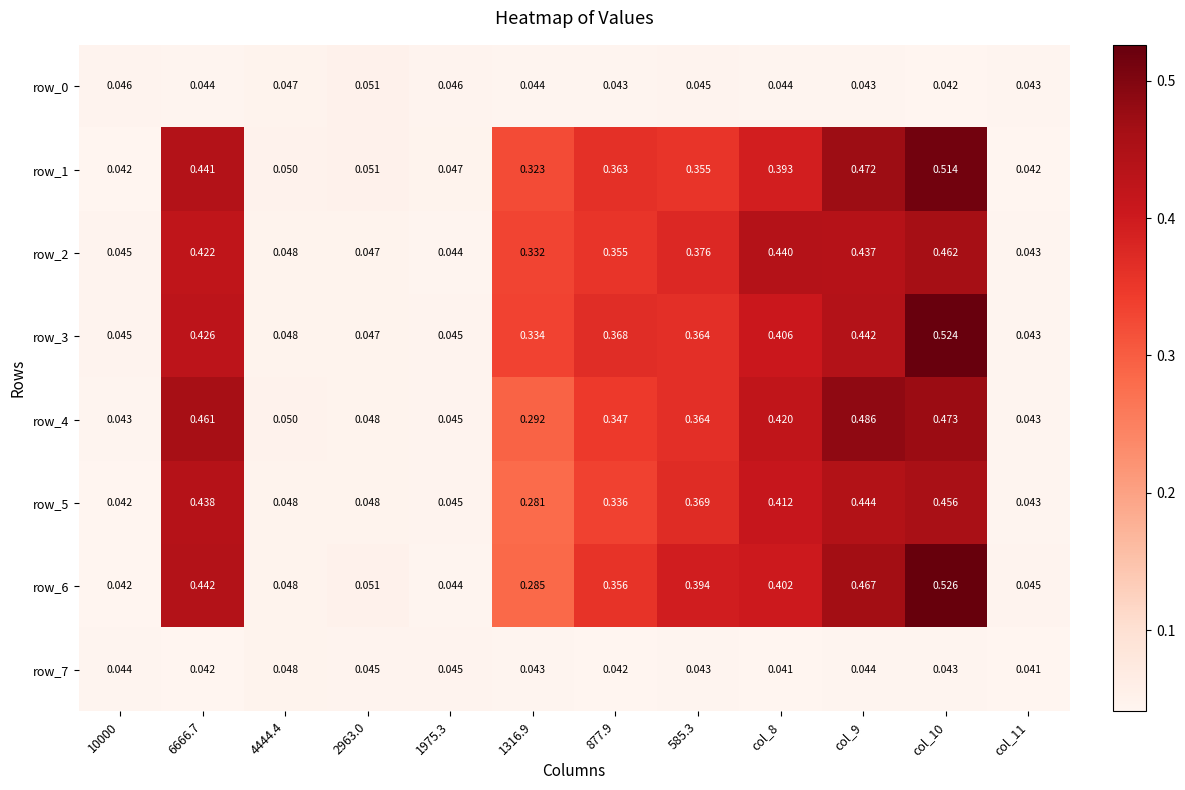

Is the value of row_5 at col_11 greater than the value of row_3 at 2963.0?

No